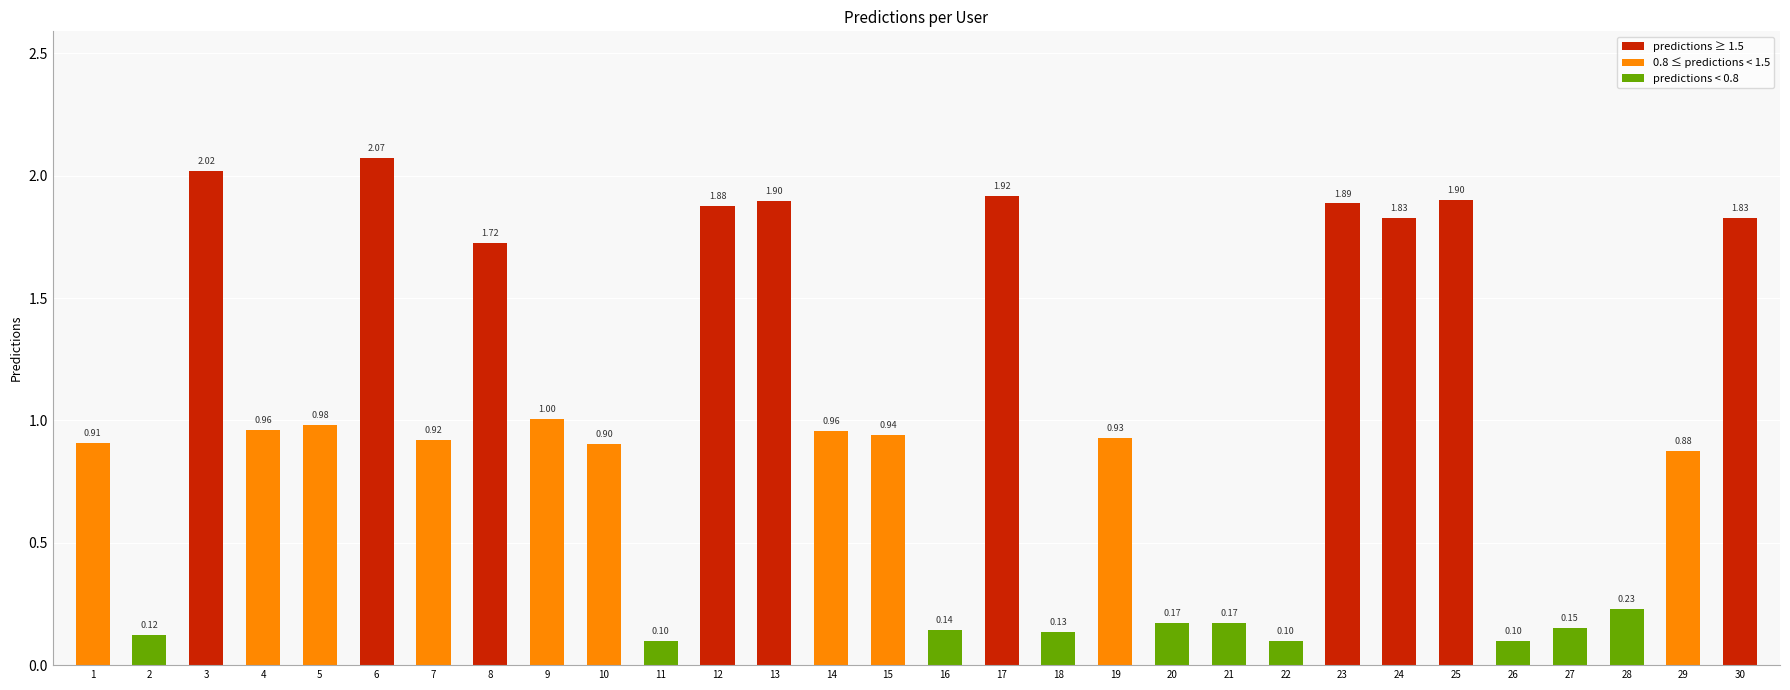

What is the difference between the second highest and second lowest values?

1.9